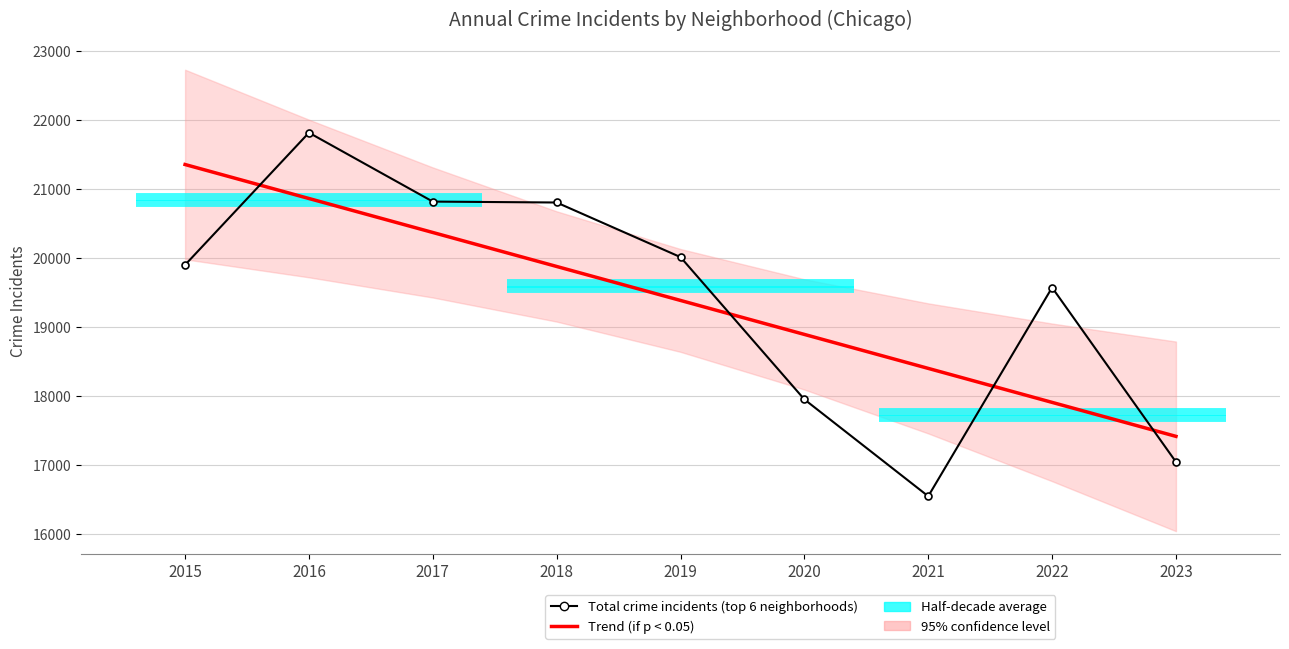

List the labels in order of Total crime incidents (top 6 neighborhoods) value, smallest first.

2021, 2023, 2020, 2022, 2015, 2019, 2018, 2017, 2016